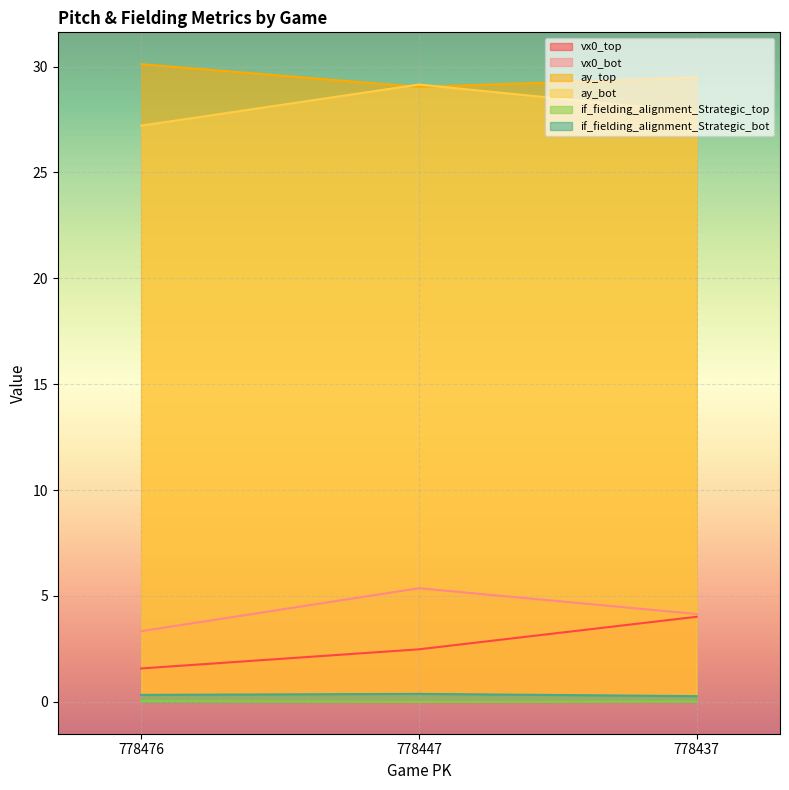

How many values in the vx0_top series are below 2?

1